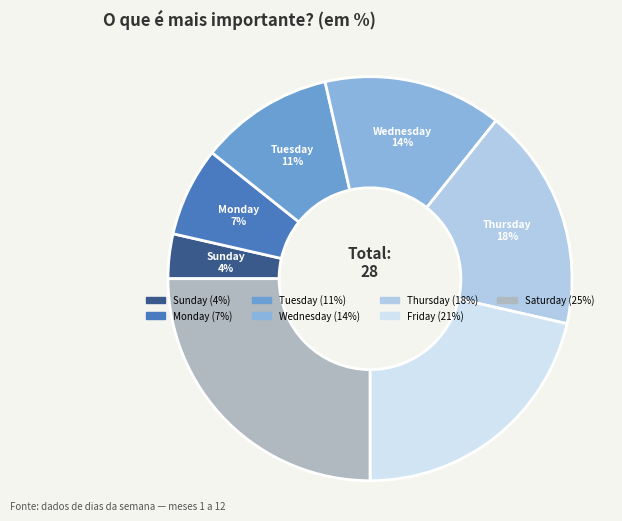

Is there any slice that represents more than half of the pie?

No